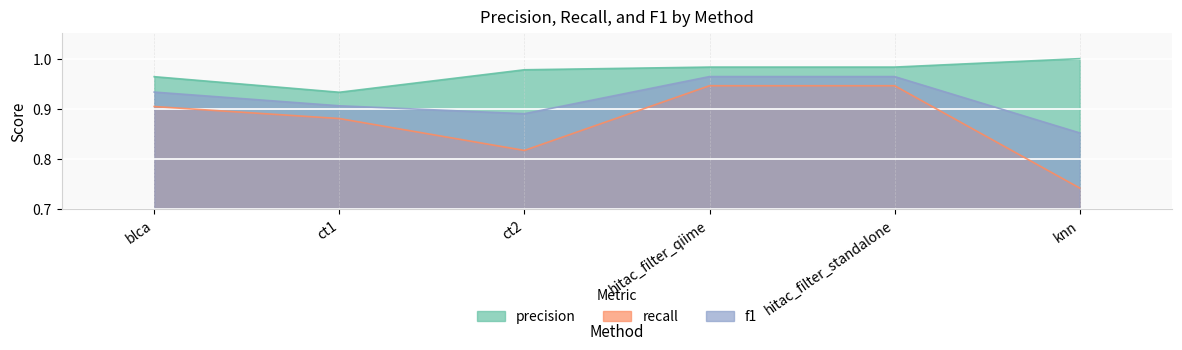

True or false: f1 and precision intersect in this chart.

False